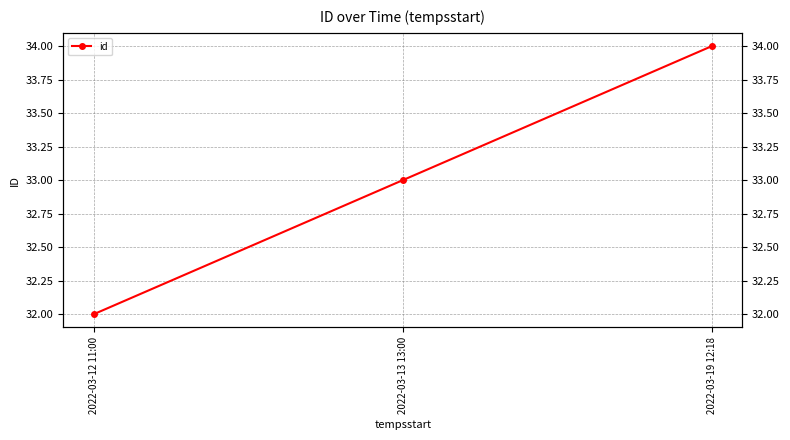

Is it true that the value at 2022-03-19 12:18 is 45?

False